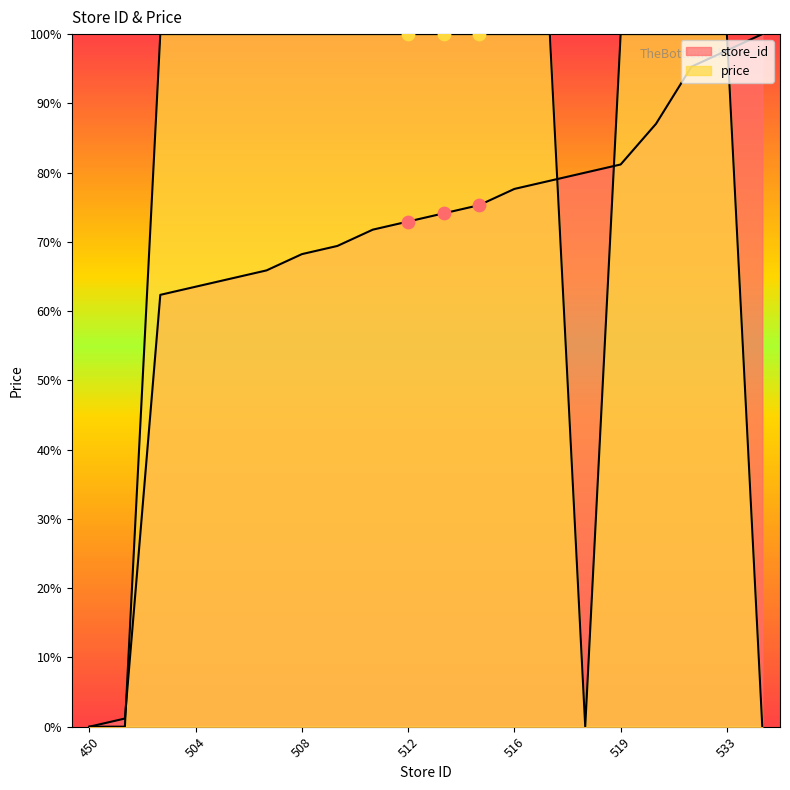

Which series has the largest total across all categories?

price